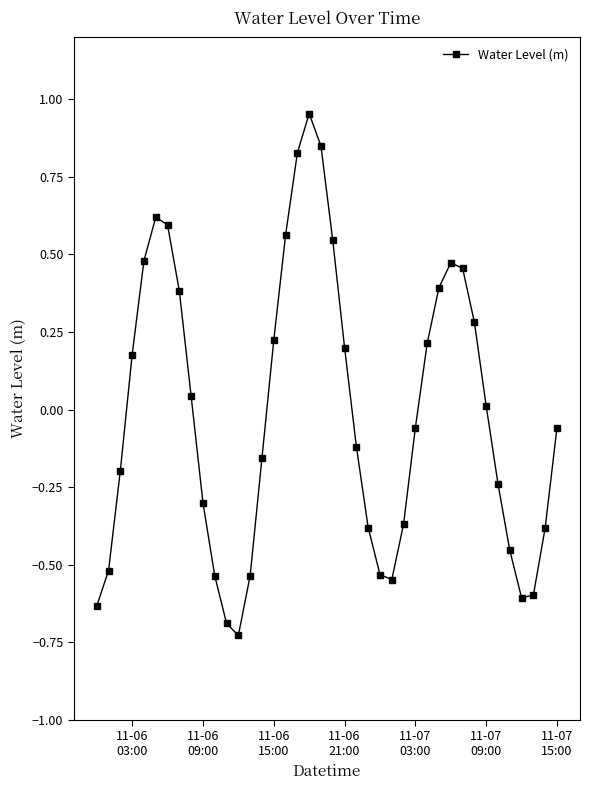

What is the difference between the second highest and second lowest values?

1.5